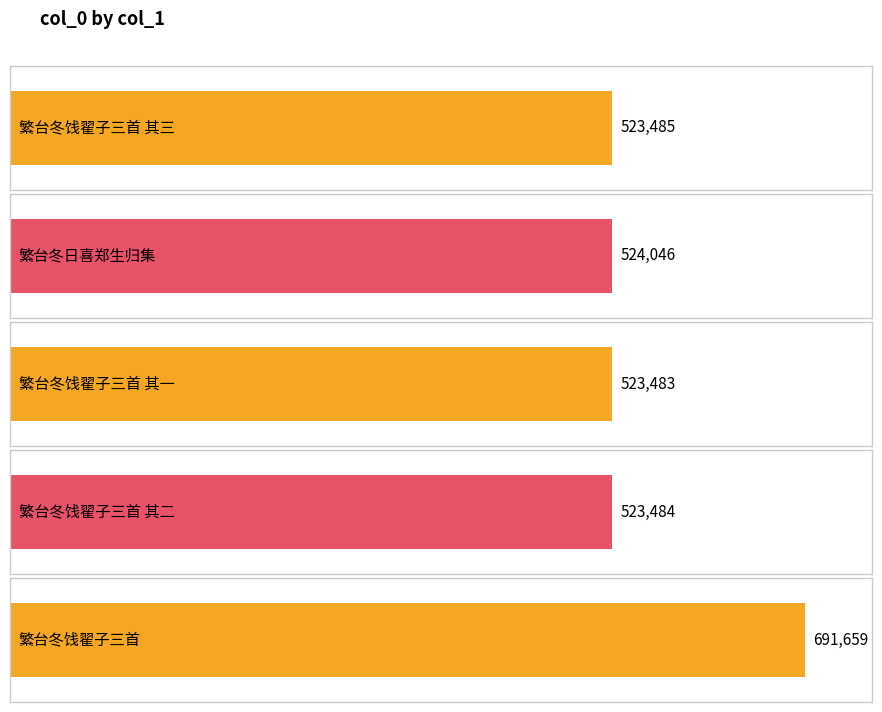

Is it true that the value at 繁台冬饯翟子三首 其三 is 523485?

True